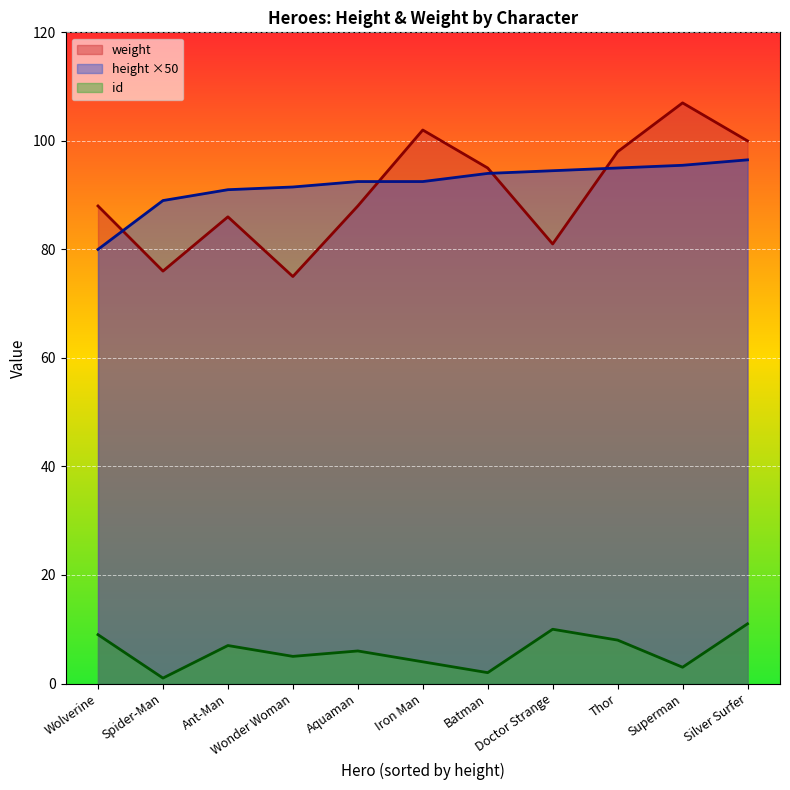

At which label does height reach its minimum?

Wolverine